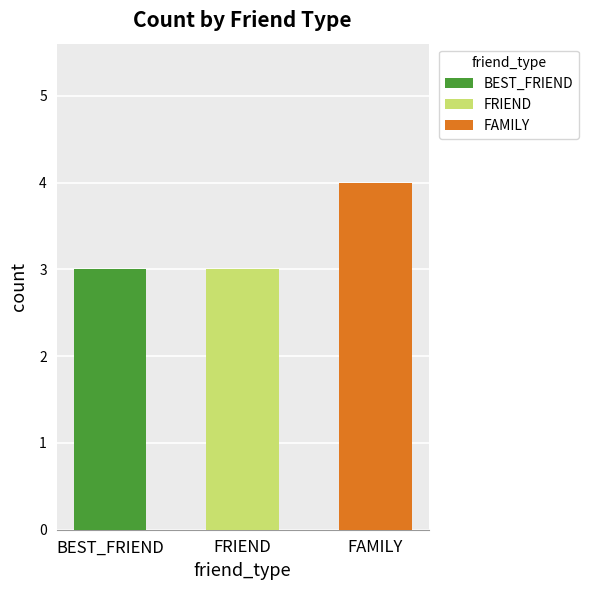

Reading right to left, list all the values displayed in this chart.

4	3	3